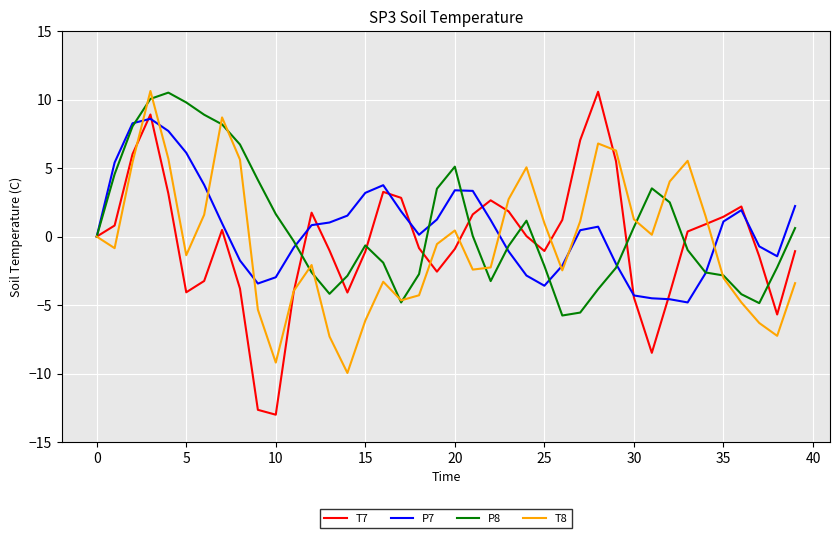

Which series has the widest spread of values?

T7